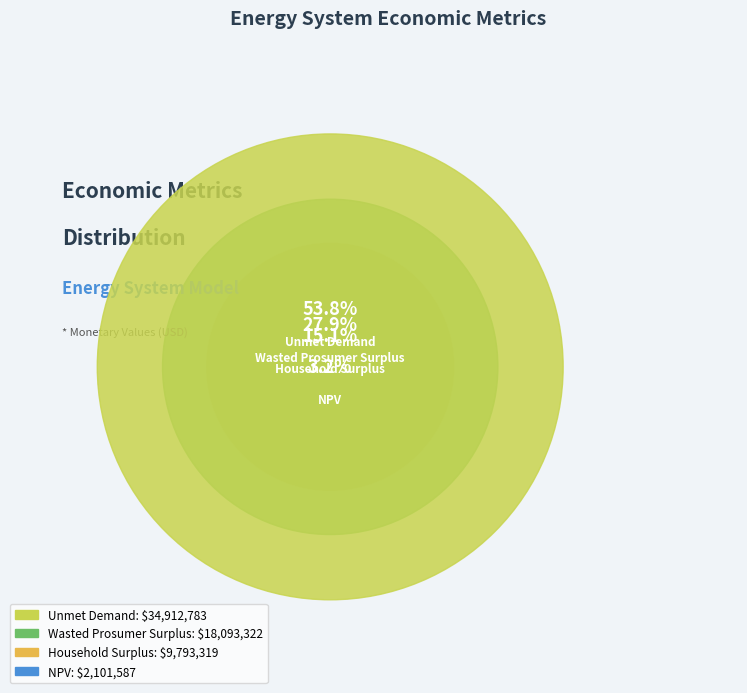

What is the smallest slice in the pie chart?

NPV